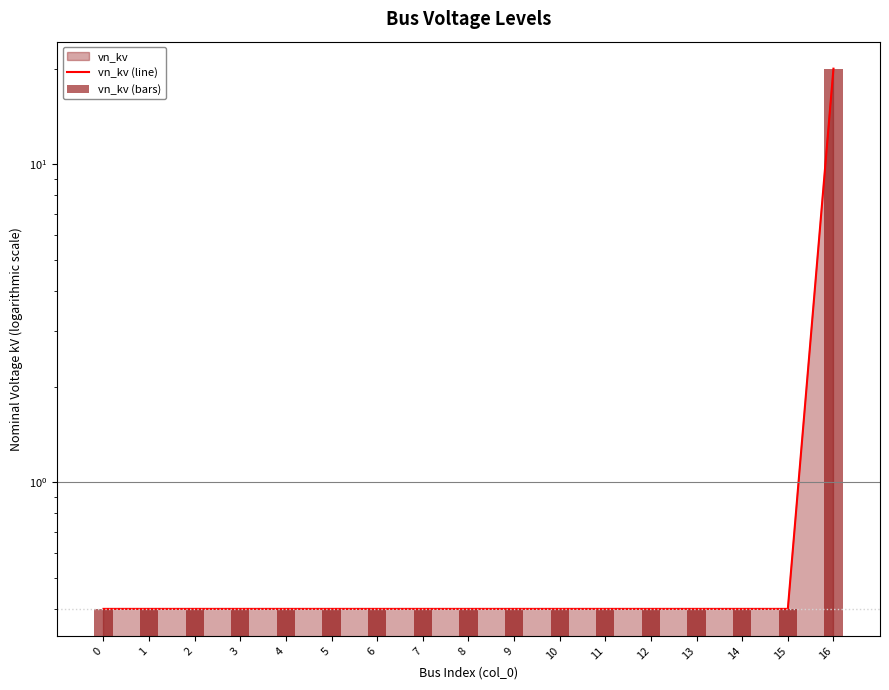

Which has a higher value, 10 or 6?

10